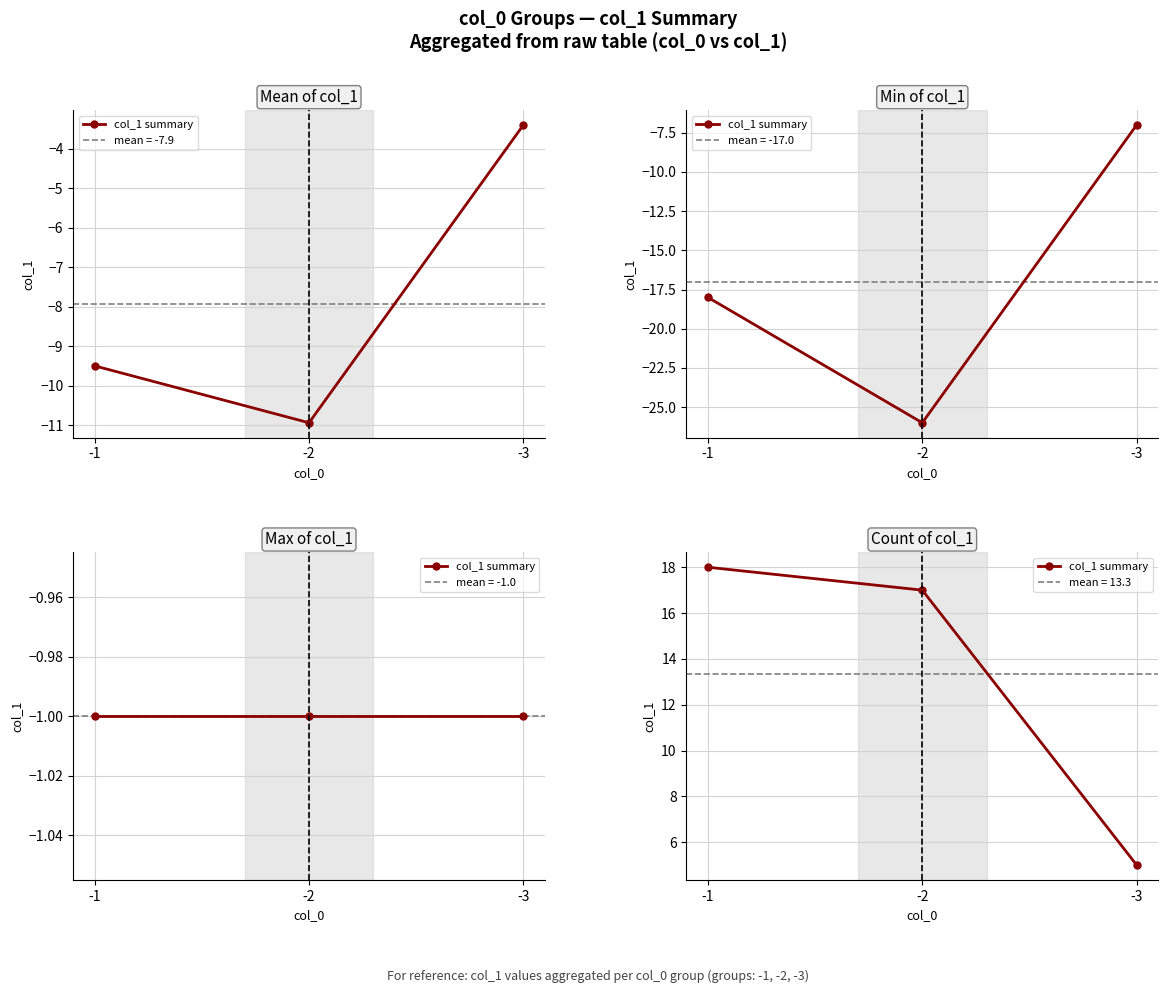

What is the sum of all values?

40